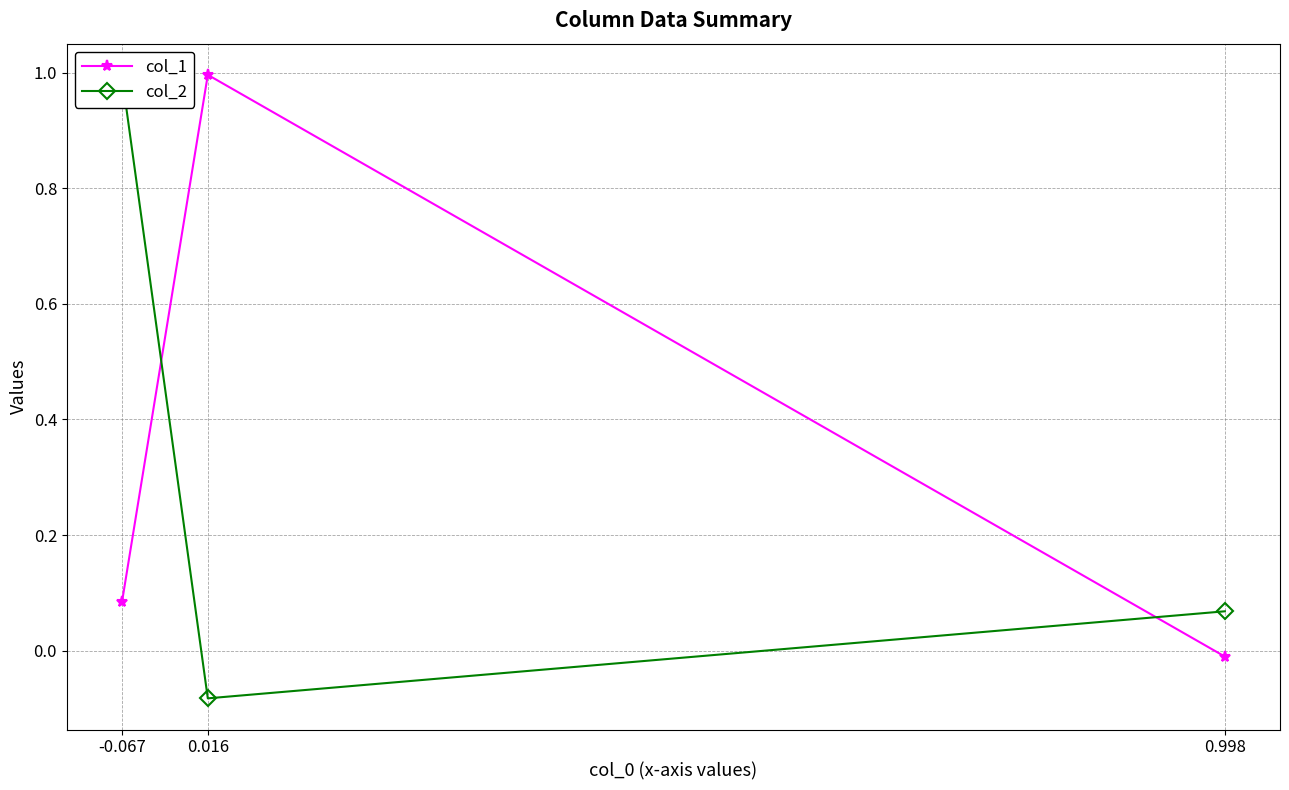

What value does the col_2 series have at 0.998?

0.1